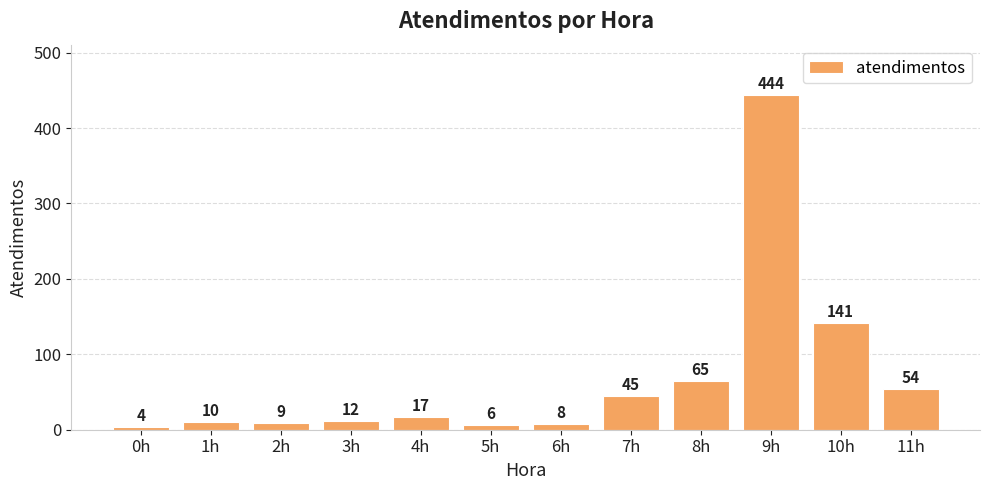

Read the value at 9h, to the nearest 5.

445